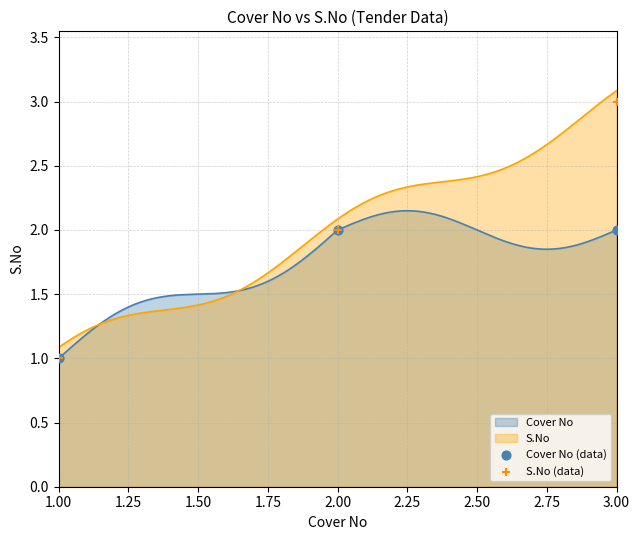

At how many categories does at least one series exceed 2?

1